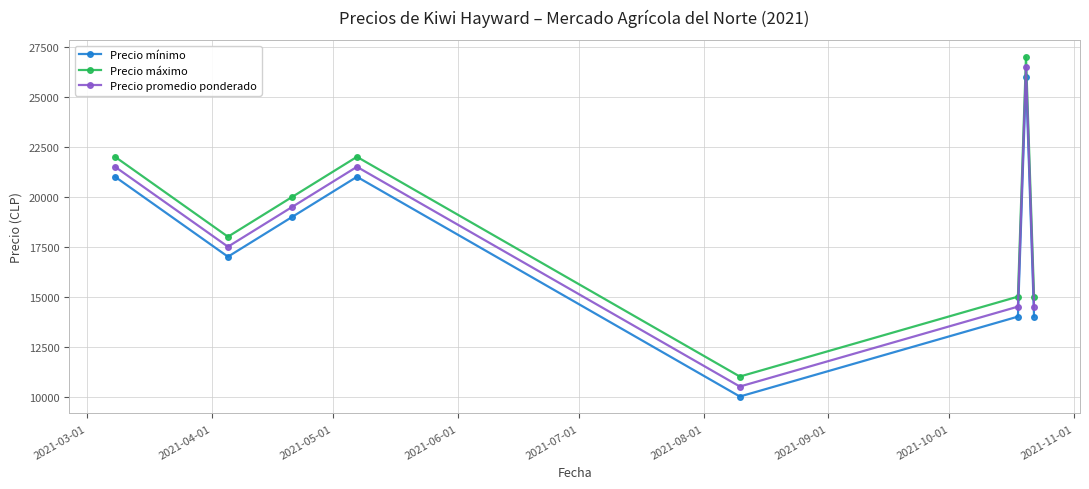

Reading left to right, extract all data points from this chart.

Precio mínimo: 21000	17000	19000	21000	10000	14000	26000	14000
Precio máximo: 22000	18000	20000	22000	11000	15000	27000	15000
Precio promedio ponderado: 21500	17500	19500	21500	10500	14500	26500	14500